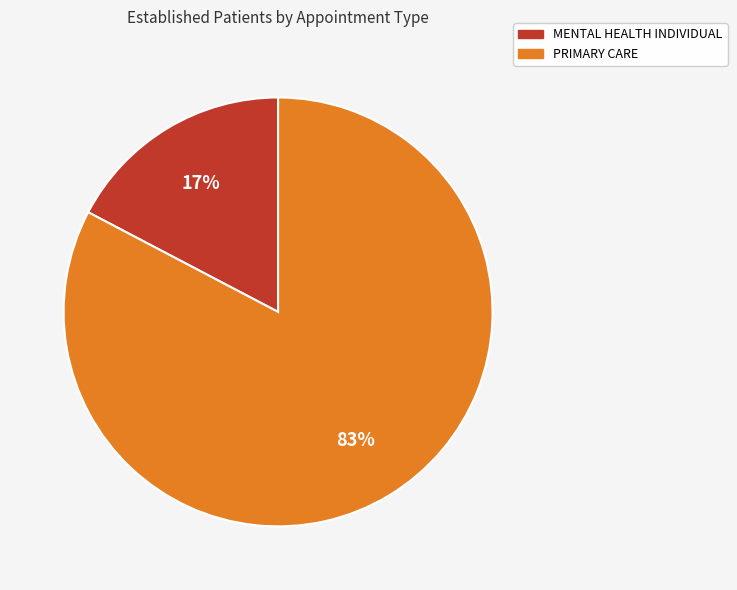

Approximately how many times larger is the value at MENTAL HEALTH INDIVIDUAL compared to PRIMARY CARE?

0.2